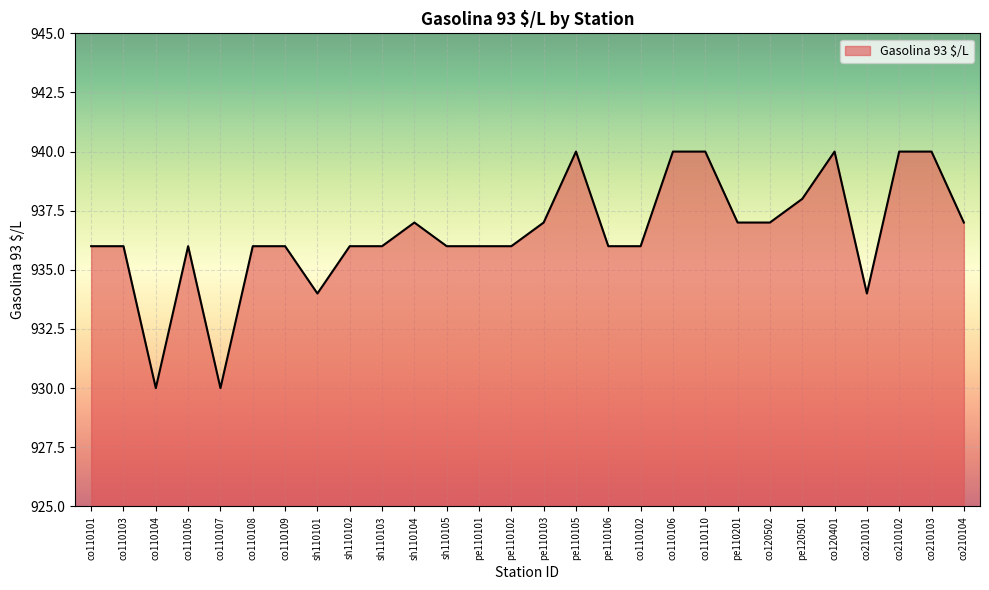

What position from the left is co110106?

19